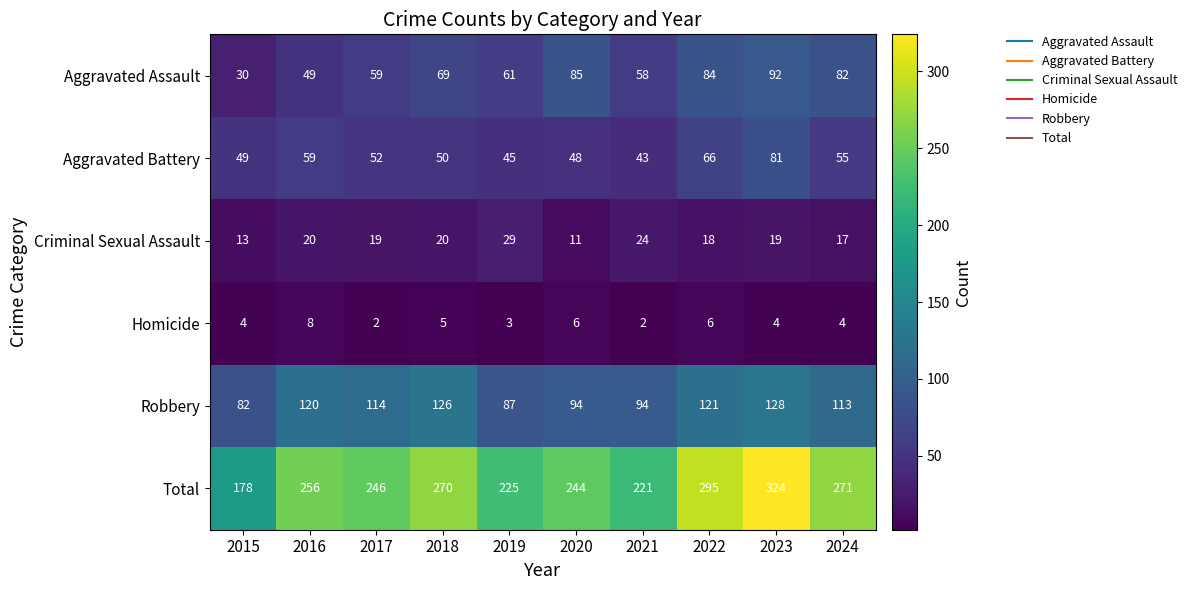

Which series changed the most between 2016 and 2023?

Total